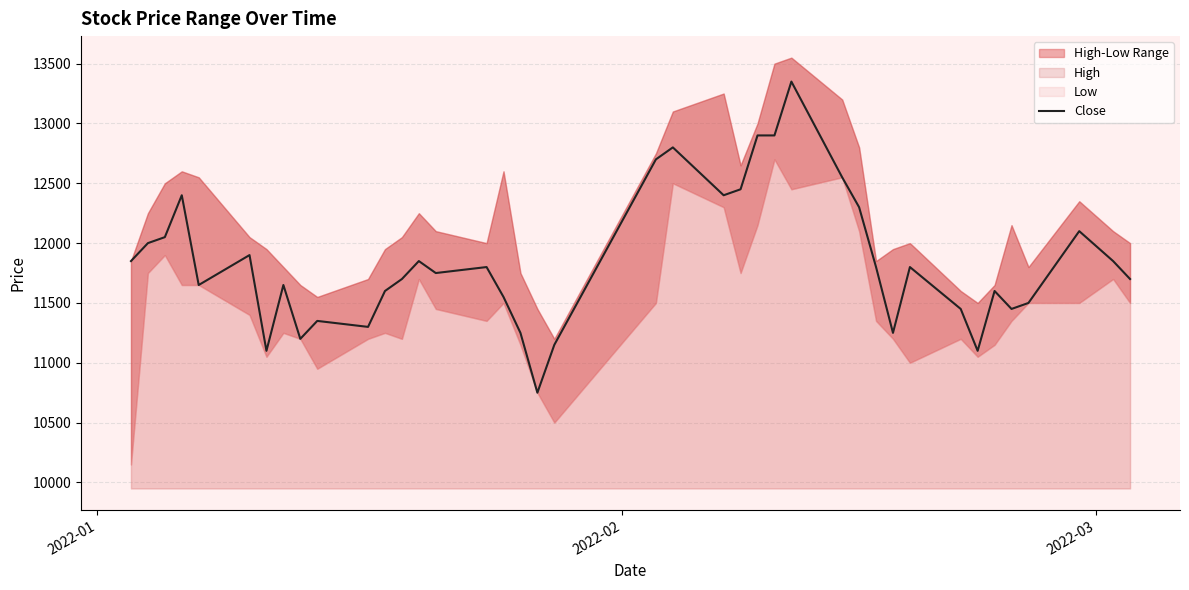

How many data points are less than 11800?

20